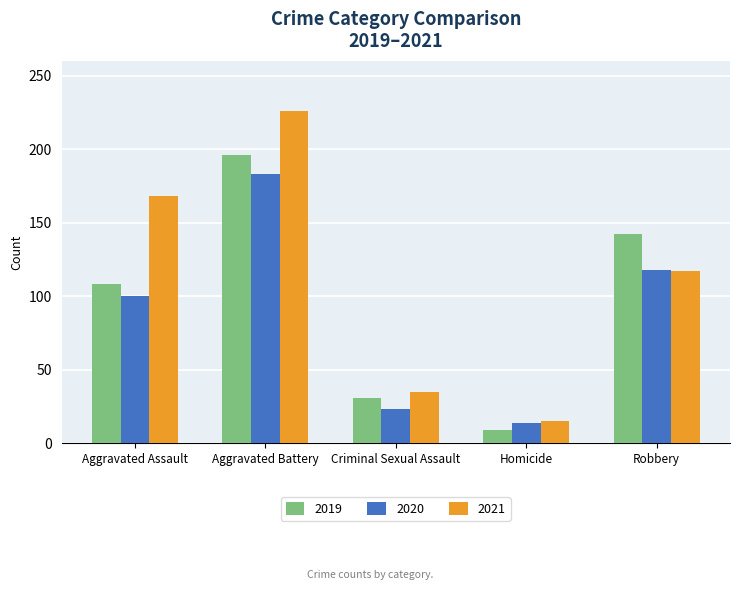

What is the label of the 2nd bar from the right?

Homicide